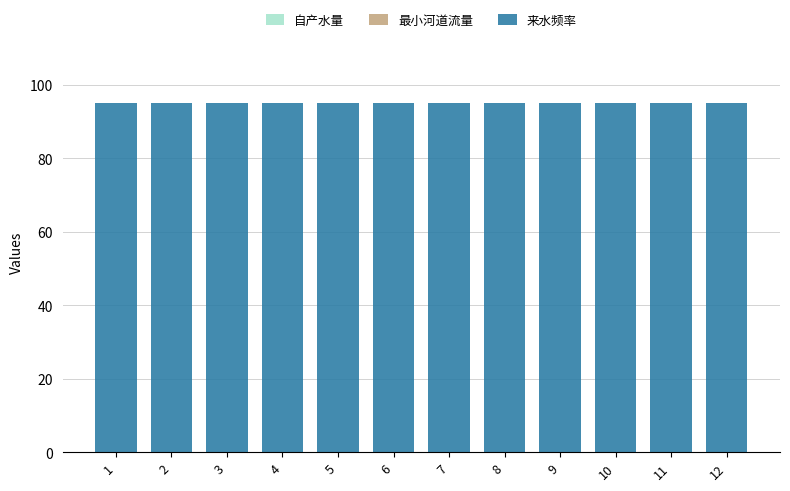

Which series has the largest range (max minus min)?

自产水量